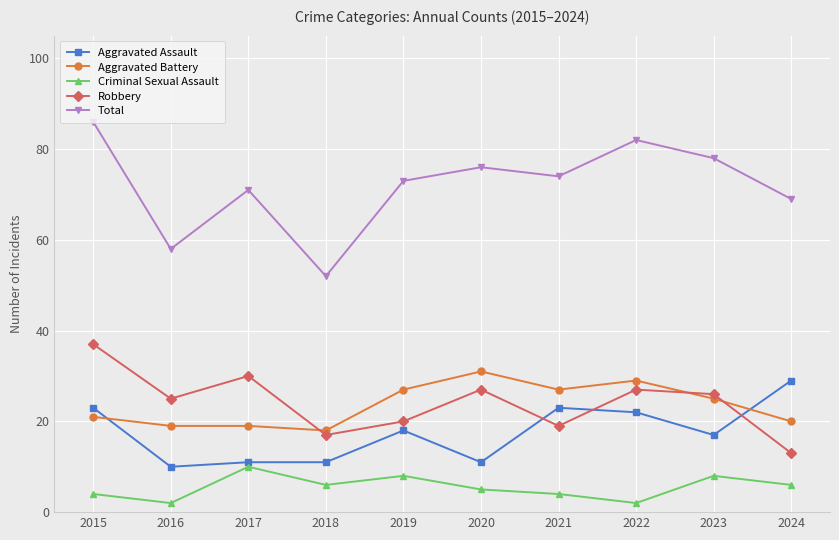

Which series has the largest total across all categories?

Total